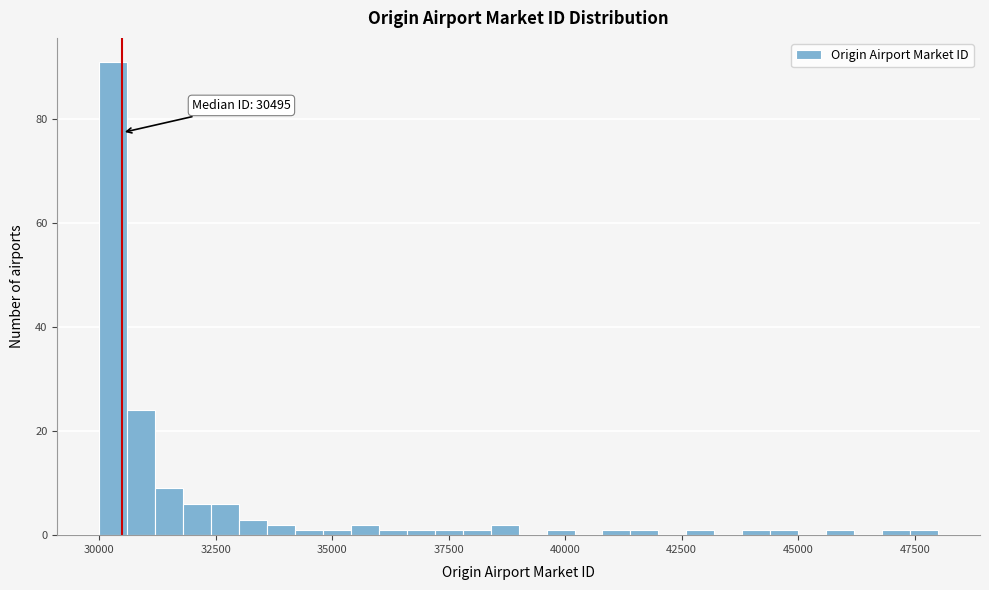

Around what value on the x-axis is the tallest bar? Give the approximate position of its centre, as read against the axis.

30500